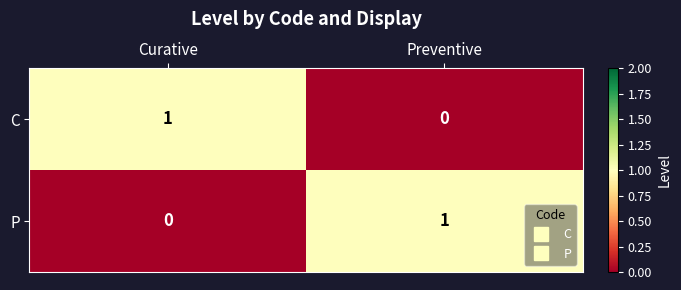

Is it true that P equals 0 at Curative?

True